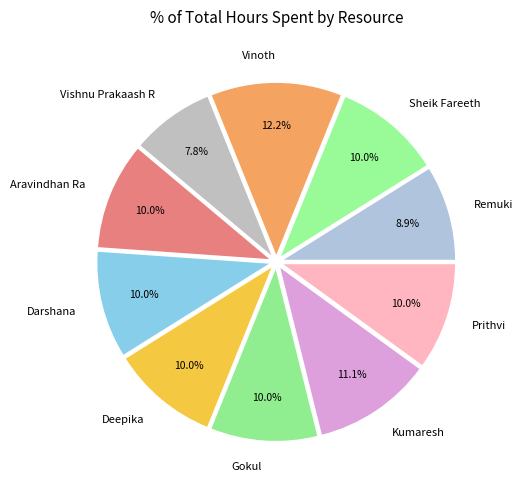

To the nearest percent, what portion does Gokul represent?

10%